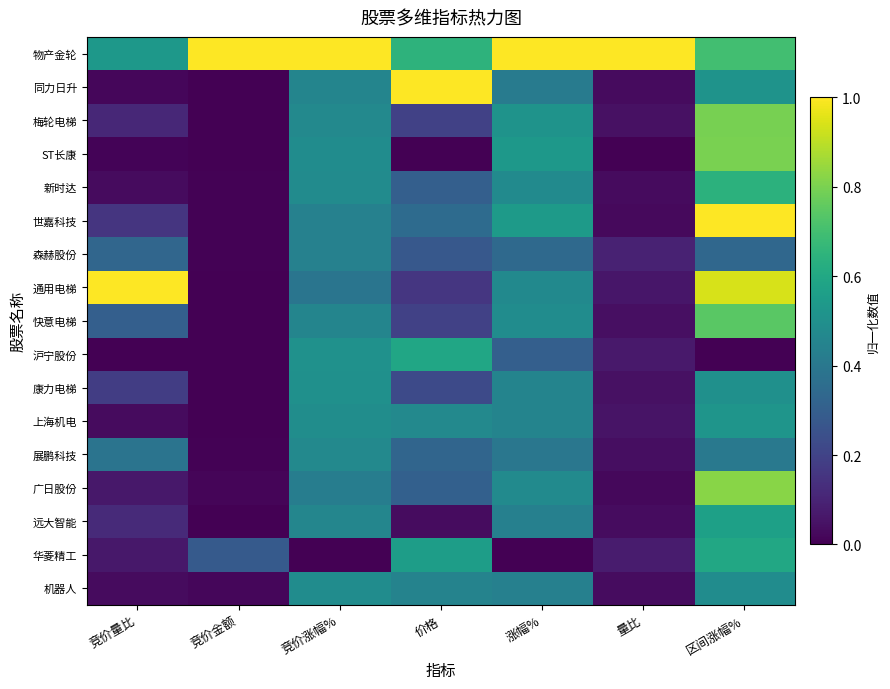

Reading left to right, transcribe all the data shown in this chart.

物产金轮: 竞价量比=0.5	竞价金额=1.0	竞价涨幅%=1.0	价格=0.6	涨幅%=1.0	量比=1.0	区间涨幅%=0.7
同力日升: 竞价量比=0.0	竞价金额=0.0	竞价涨幅%=0.5	价格=1.0	涨幅%=0.4	量比=0.0	区间涨幅%=0.5
梅轮电梯: 竞价量比=0.1	竞价金额=0.0	竞价涨幅%=0.5	价格=0.2	涨幅%=0.5	量比=0.0	区间涨幅%=0.8
ST长康: 竞价量比=0.0	竞价金额=0.0	竞价涨幅%=0.5	价格=0.0	涨幅%=0.5	量比=0.0	区间涨幅%=0.8
新时达: 竞价量比=0.0	竞价金额=0.0	竞价涨幅%=0.5	价格=0.3	涨幅%=0.5	量比=0.0	区间涨幅%=0.6
世嘉科技: 竞价量比=0.2	竞价金额=0.0	竞价涨幅%=0.4	价格=0.4	涨幅%=0.5	量比=0.0	区间涨幅%=1.0
森赫股份: 竞价量比=0.3	竞价金额=0.0	竞价涨幅%=0.4	价格=0.3	涨幅%=0.3	量比=0.1	区间涨幅%=0.3
通用电梯: 竞价量比=1.0	竞价金额=0.0	竞价涨幅%=0.4	价格=0.2	涨幅%=0.5	量比=0.1	区间涨幅%=0.9
快意电梯: 竞价量比=0.3	竞价金额=0.0	竞价涨幅%=0.5	价格=0.2	涨幅%=0.5	量比=0.0	区间涨幅%=0.7
沪宁股份: 竞价量比=0.0	竞价金额=0.0	竞价涨幅%=0.5	价格=0.6	涨幅%=0.3	量比=0.1	区间涨幅%=0.0
康力电梯: 竞价量比=0.2	竞价金额=0.0	竞价涨幅%=0.5	价格=0.2	涨幅%=0.5	量比=0.0	区间涨幅%=0.5
上海机电: 竞价量比=0.0	竞价金额=0.0	竞价涨幅%=0.5	价格=0.5	涨幅%=0.5	量比=0.1	区间涨幅%=0.5
展鹏科技: 竞价量比=0.4	竞价金额=0.0	竞价涨幅%=0.5	价格=0.3	涨幅%=0.4	量比=0.0	区间涨幅%=0.4
广日股份: 竞价量比=0.1	竞价金额=0.0	竞价涨幅%=0.4	价格=0.3	涨幅%=0.5	量比=0.0	区间涨幅%=0.8
远大智能: 竞价量比=0.1	竞价金额=0.0	竞价涨幅%=0.5	价格=0.0	涨幅%=0.4	量比=0.0	区间涨幅%=0.6
华菱精工: 竞价量比=0.1	竞价金额=0.3	竞价涨幅%=0.0	价格=0.6	涨幅%=0.0	量比=0.1	区间涨幅%=0.6
机器人: 竞价量比=0.0	竞价金额=0.0	竞价涨幅%=0.5	价格=0.4	涨幅%=0.4	量比=0.0	区间涨幅%=0.5